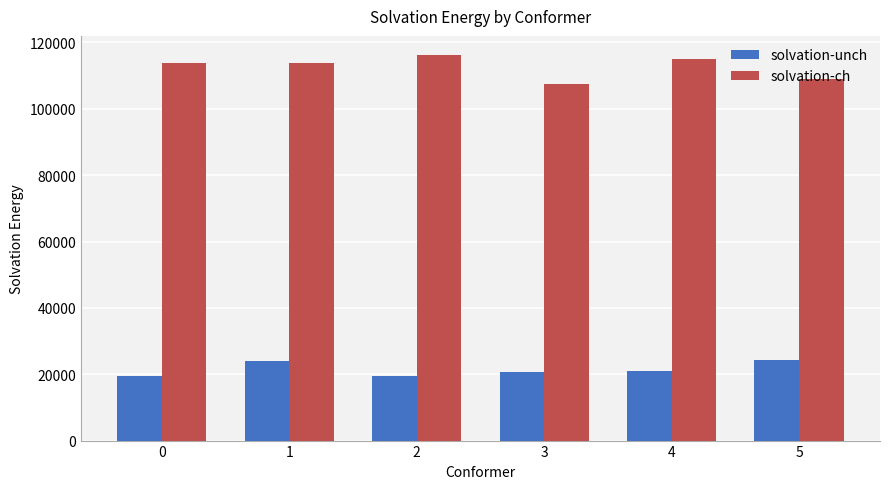

What is the difference between the highest and lowest values at 1?

89803.5